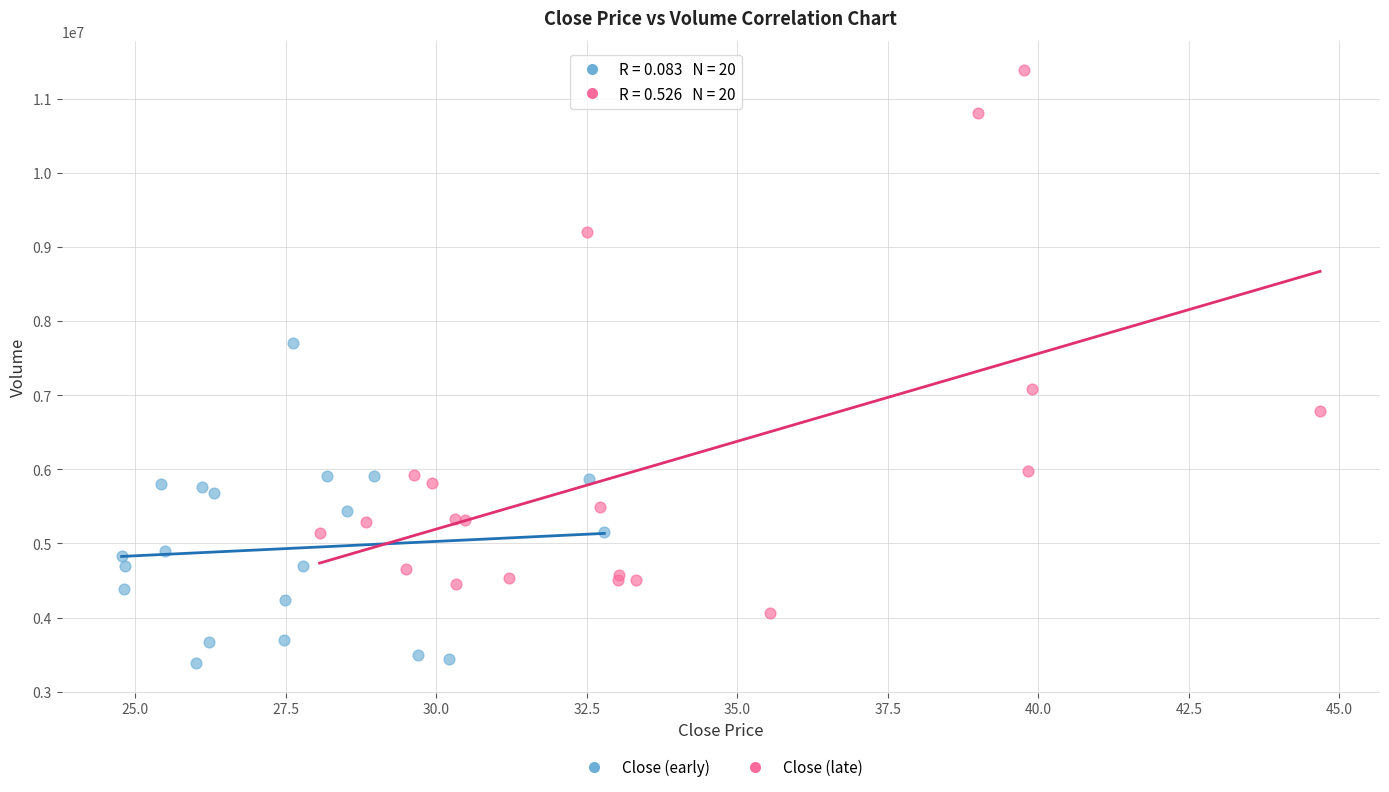

Which series reaches the maximum Y coordinate?

Close (late)